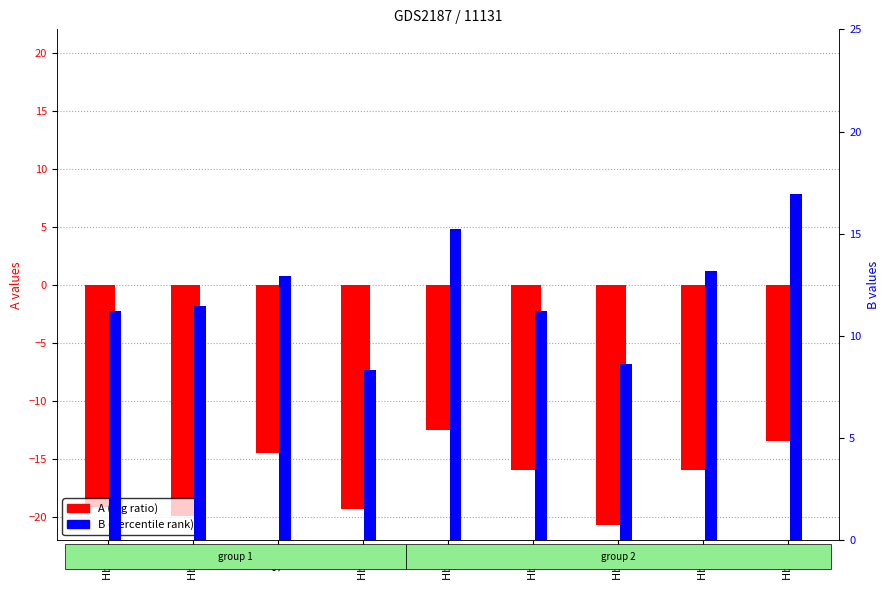

True or false: A (log ratio) has a value of -13.4 at Hb 27.

True